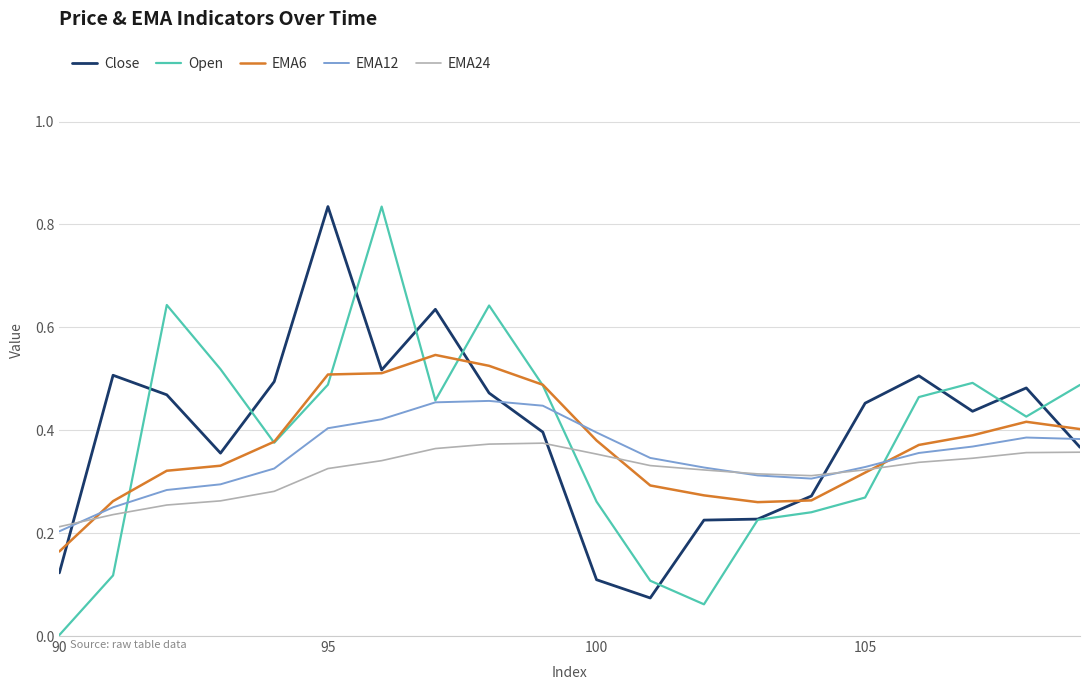

What are all the series names shown in the legend?

Close, Open, EMA6, EMA12, EMA24